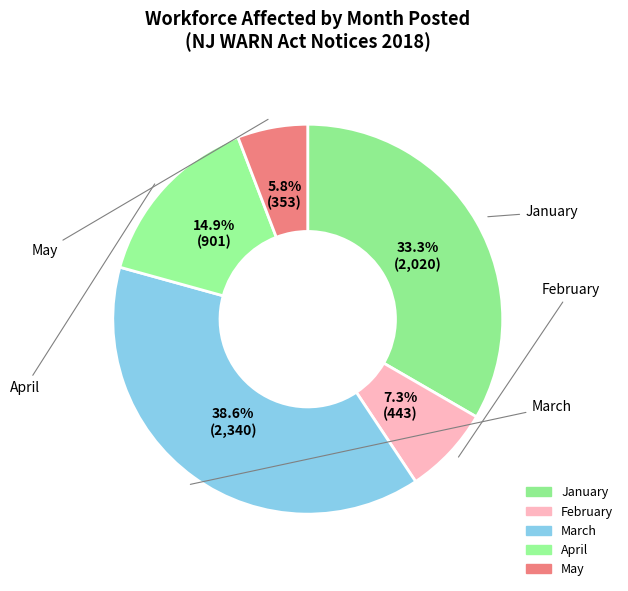

Which category has the biggest portion of the pie?

March